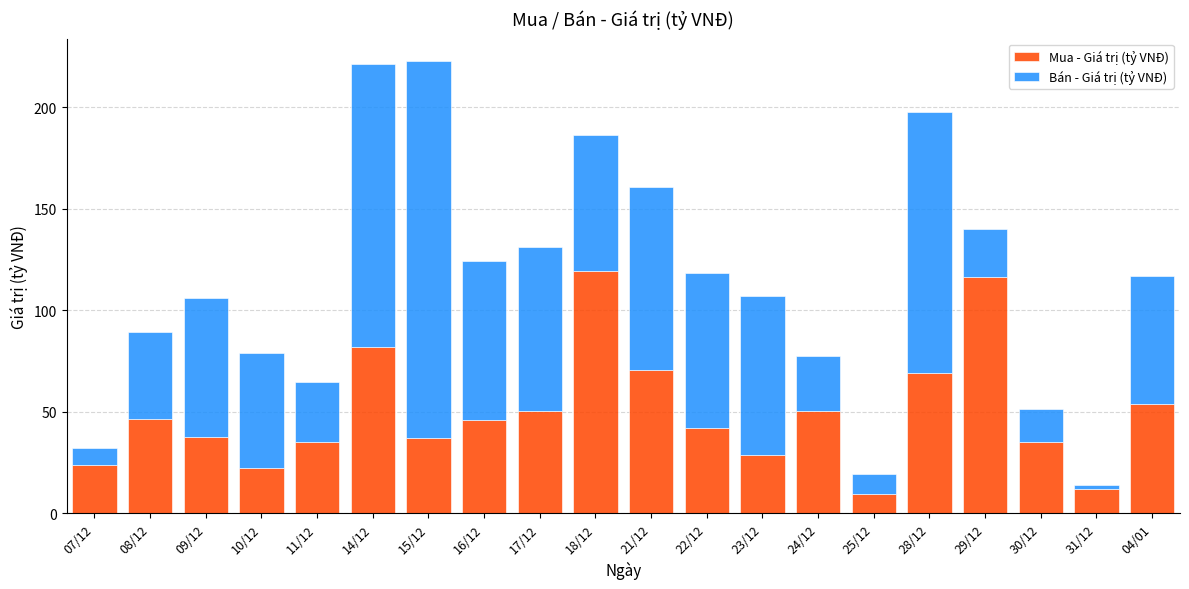

What is the average value of the Mua - Giá trị (tỷ VNĐ) series?

49.3